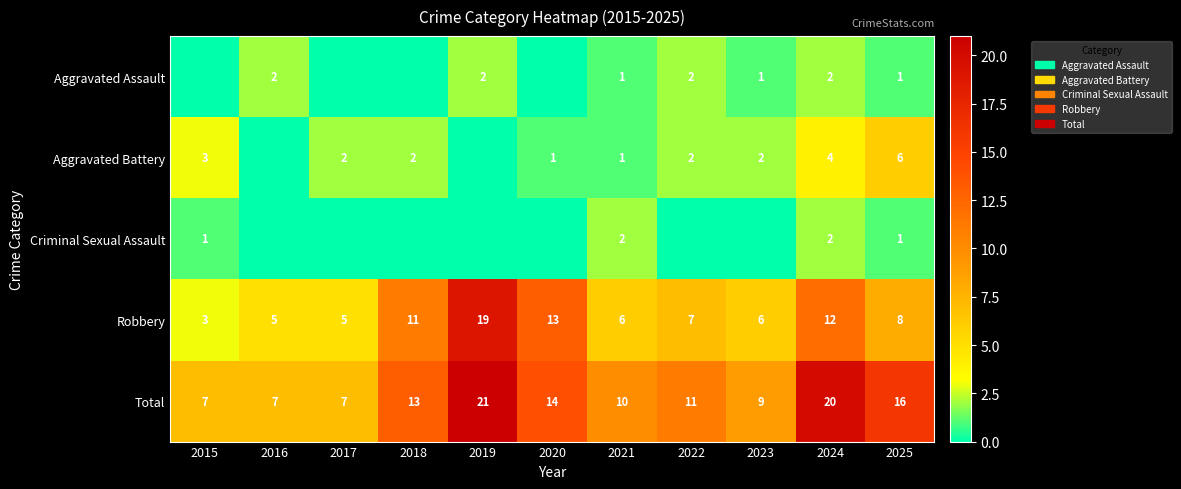

Is the value of Robbery at 2021 greater than the value of Total at 2015?

No